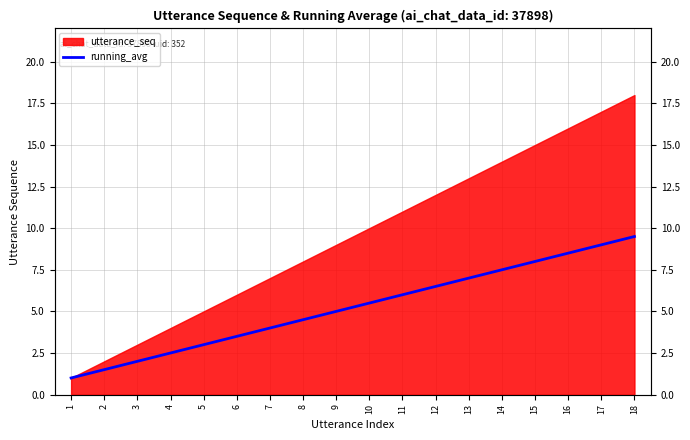

Does the chart display data point markers on the line(s)?

No